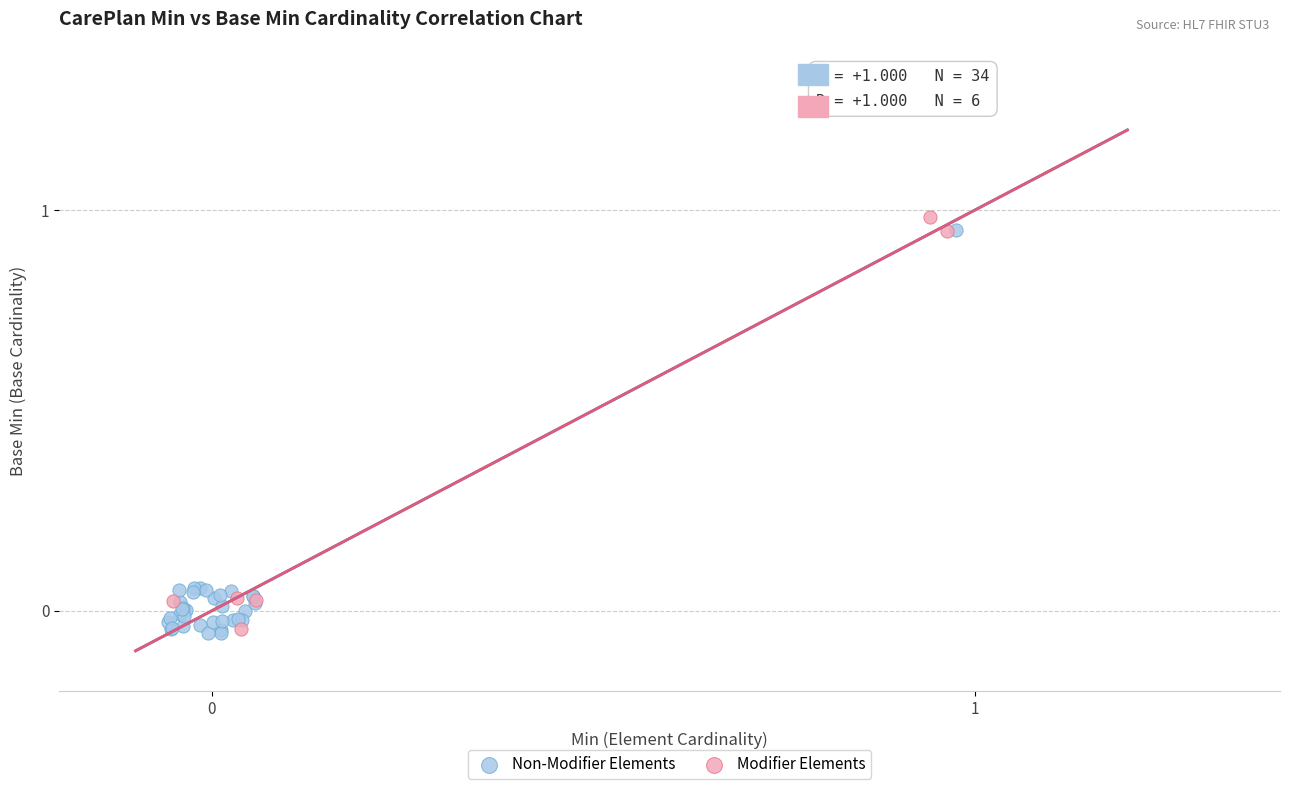

What are all the series names shown in the legend?

Non-Modifier Elements, Modifier Elements